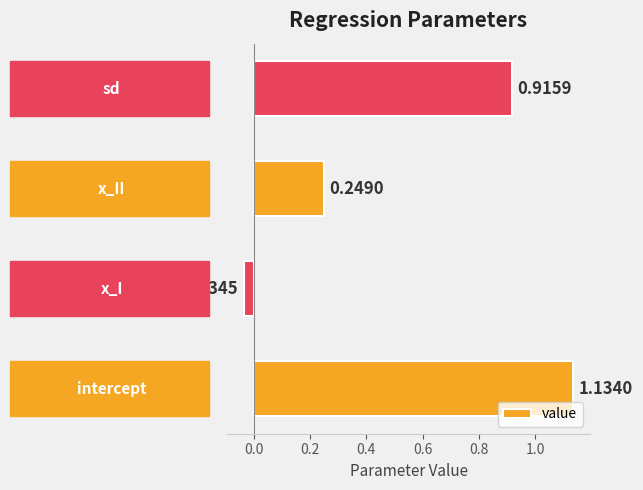

What is the sum of all values?

2.3